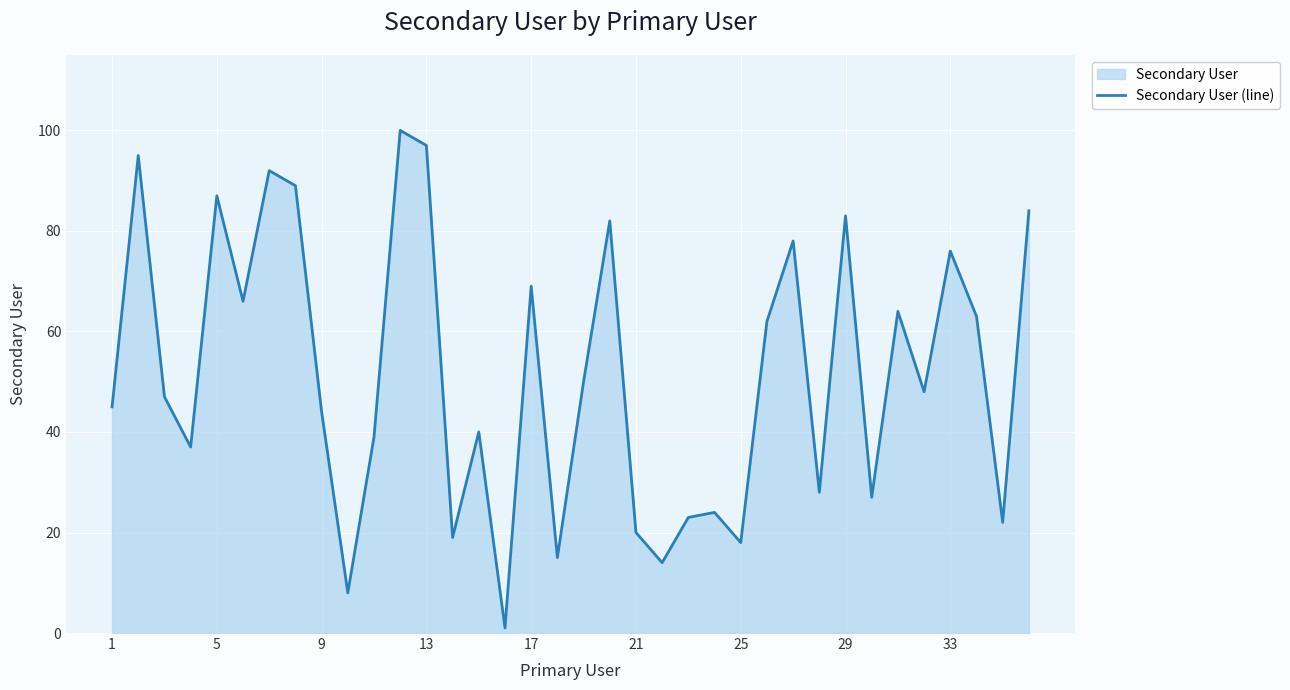

What is the maximum value shown in the chart?

100